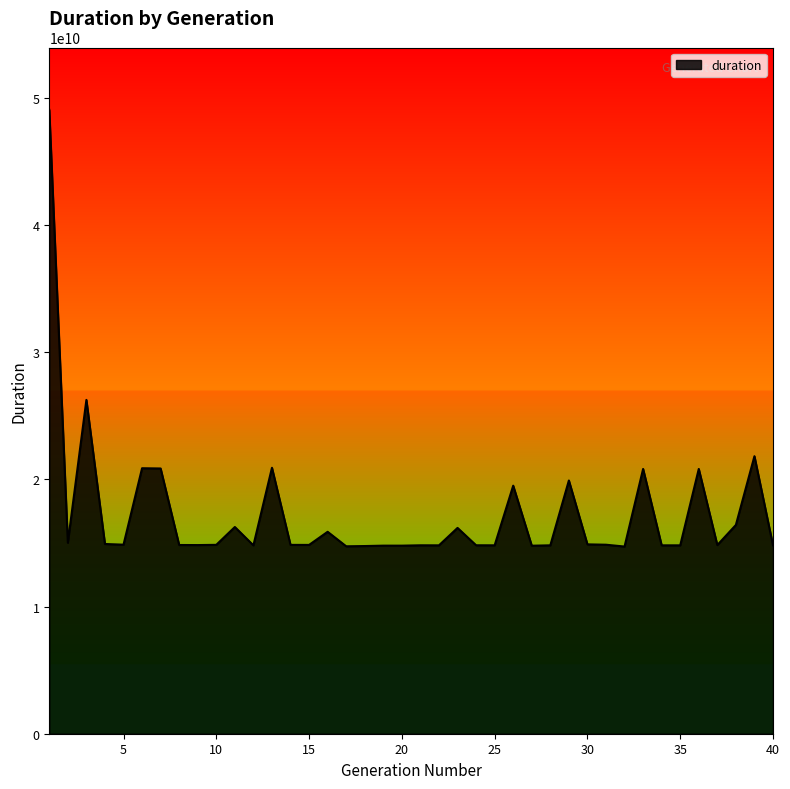

What is the greatest value displayed?

49040392987